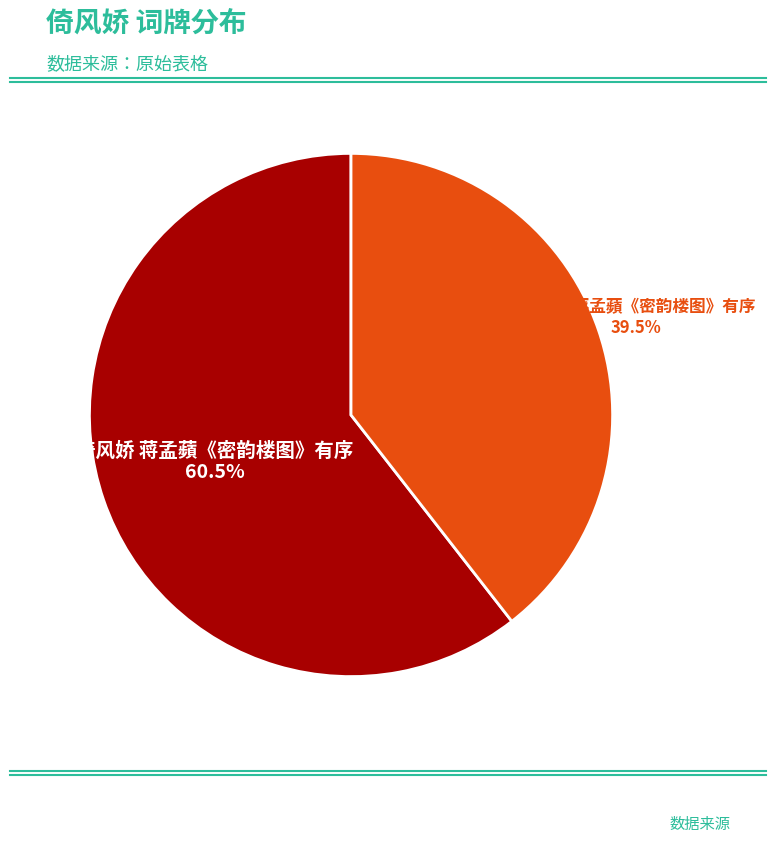

To the nearest percent, what is the average slice percentage?

50%